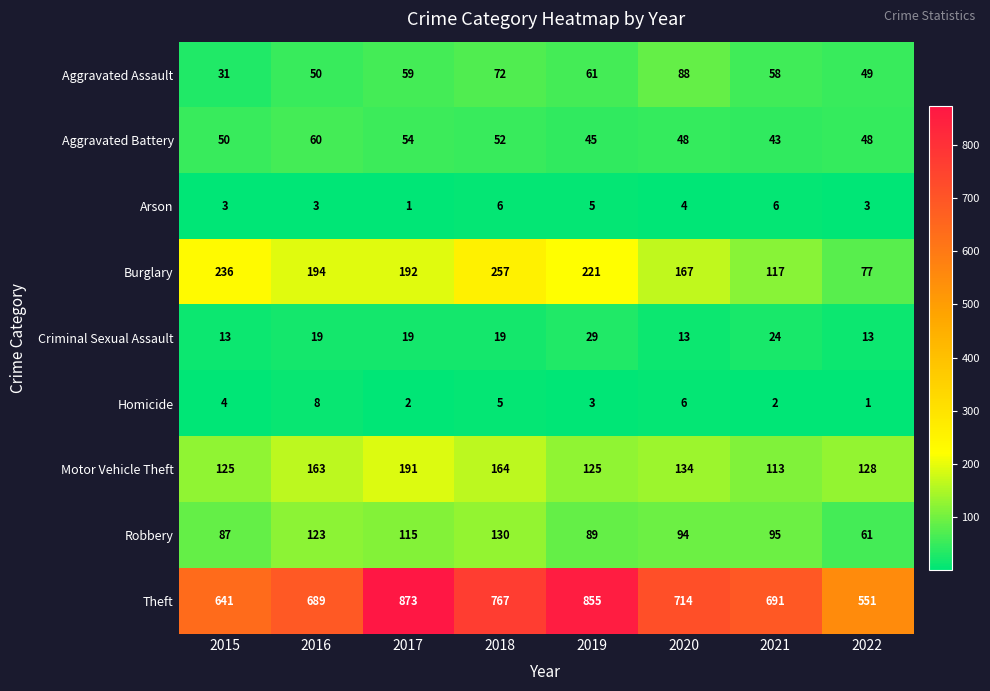

At which category does the chart reach its peak across all series?

2017